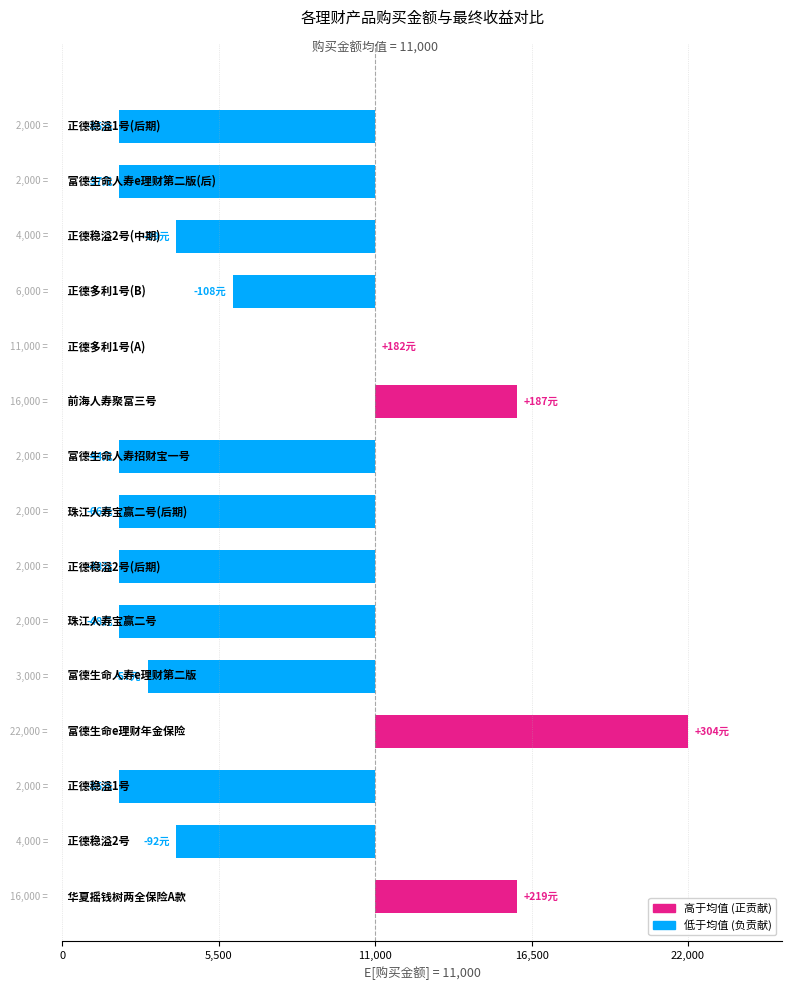

Are the bars grouped side by side (vs. stacked)?

No